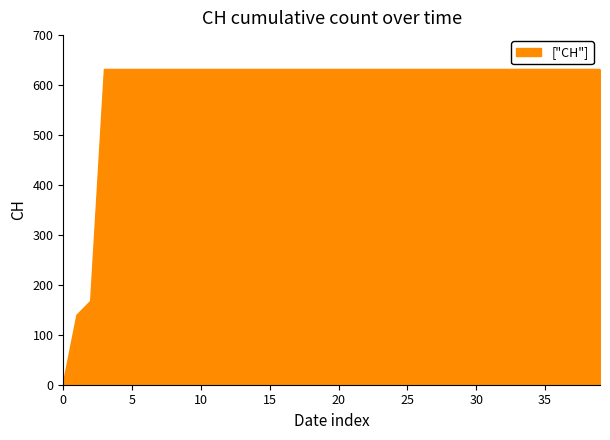

What is the difference between the maximum and minimum values?

631